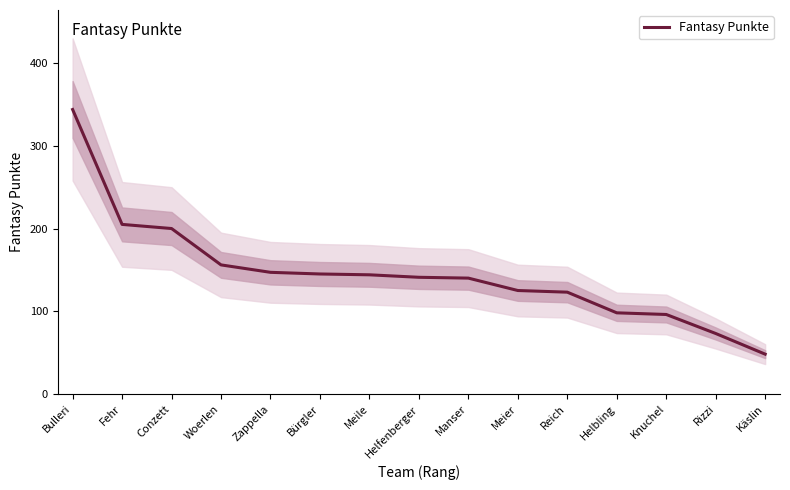

What is the sum of the values at Conzett and Rizzi?

273